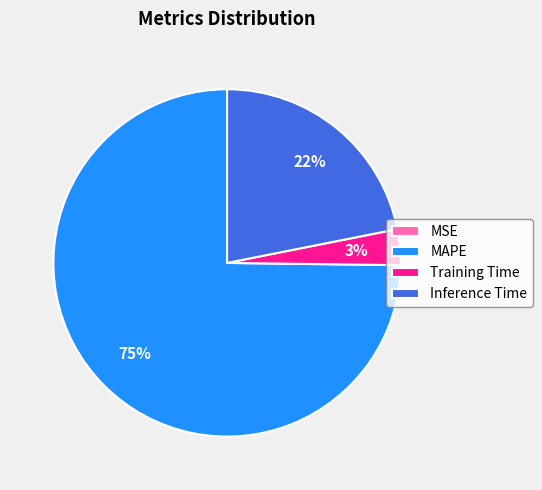

Is it true that Inference Time is 34% of the pie?

False